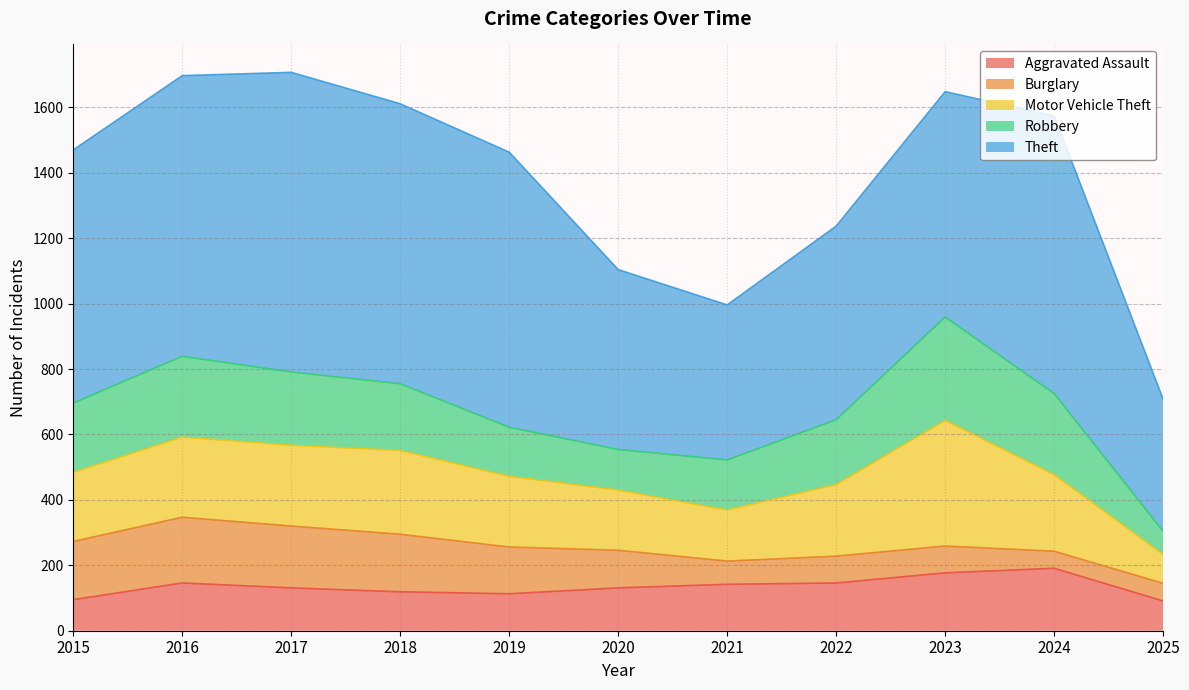

Which category has the highest value in the Motor Vehicle Theft series?

2023